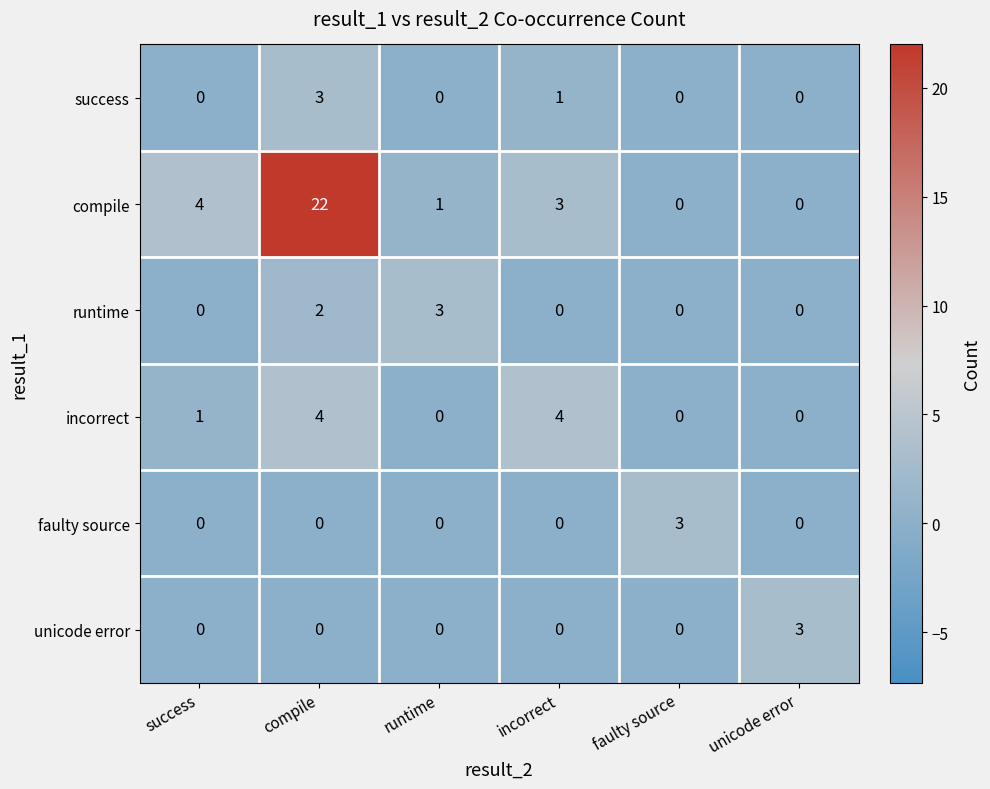

Which series changed the most between success and compile?

compile